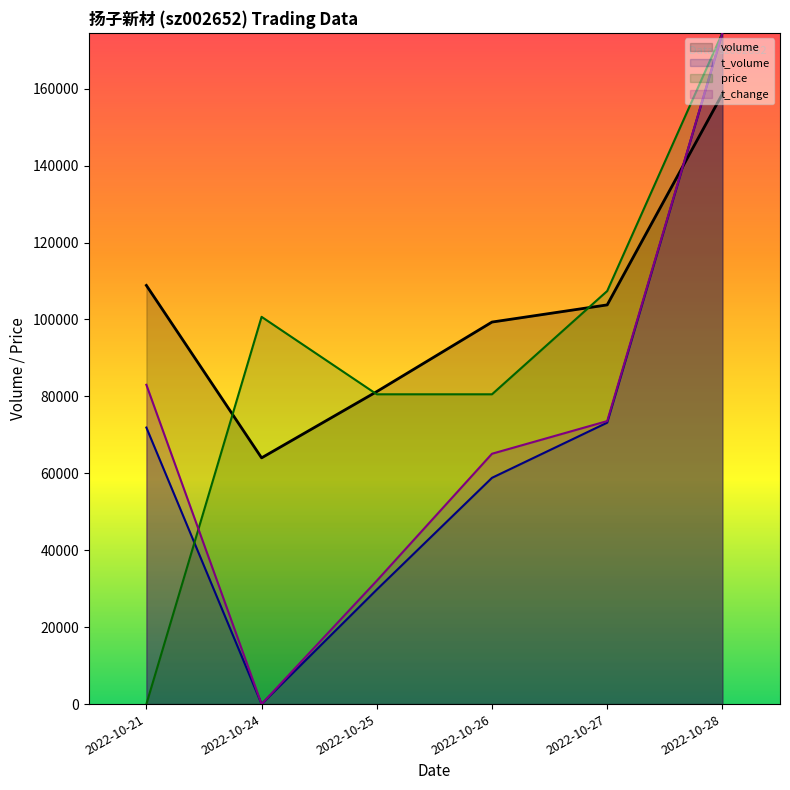

The value of volume at 2022-10-21 is 145694.7. True or false?

False